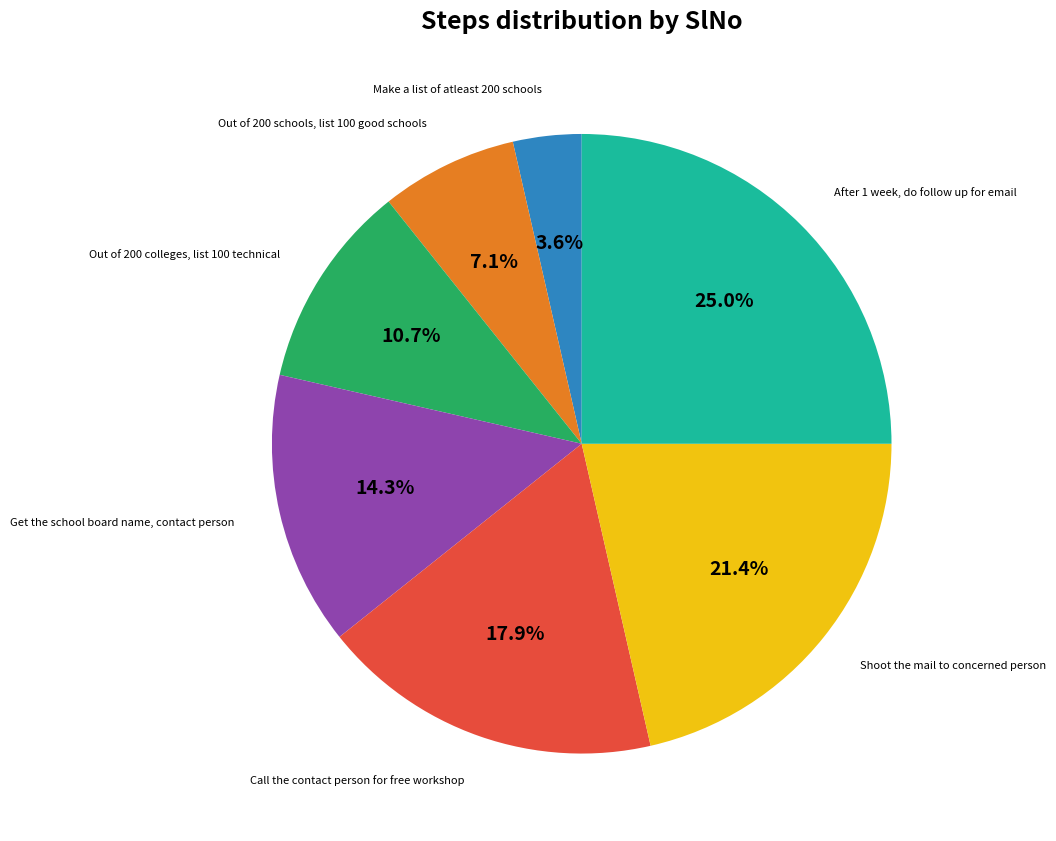

How many segments does this pie chart have?

7